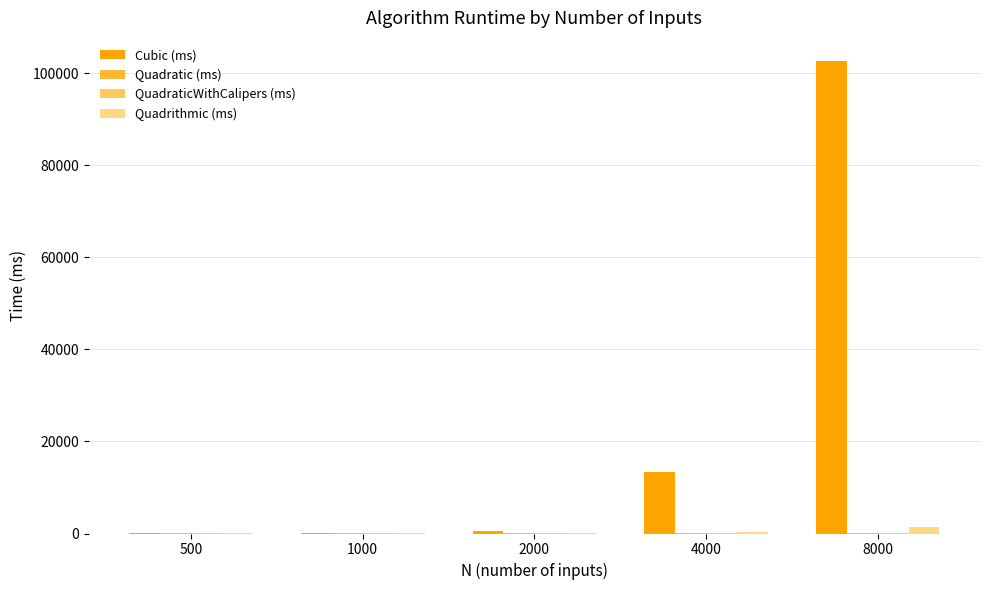

Which has a higher value, 500 or 2000?

2000